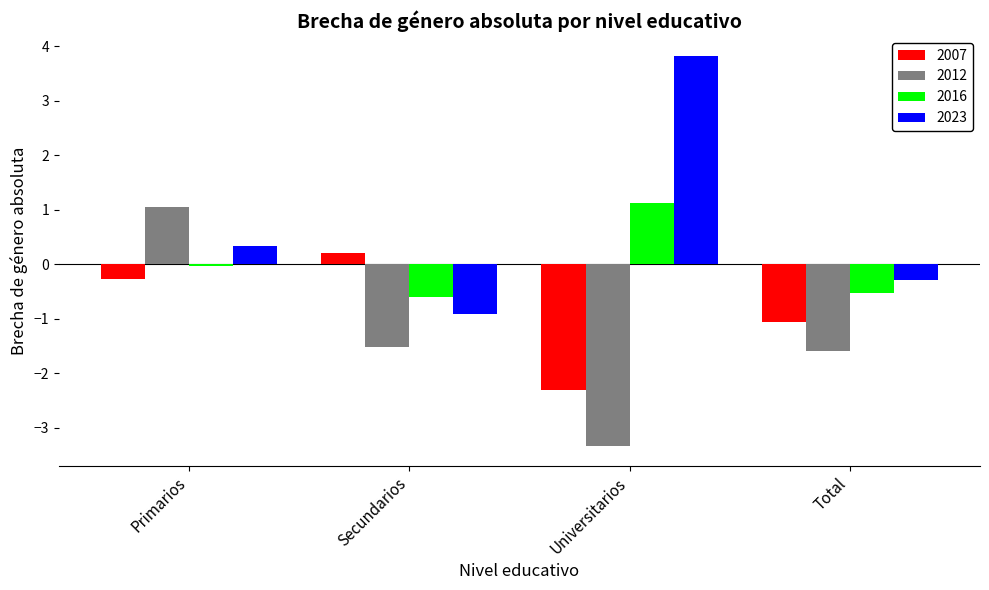

At which category is the sum across all series the highest?

Primarios